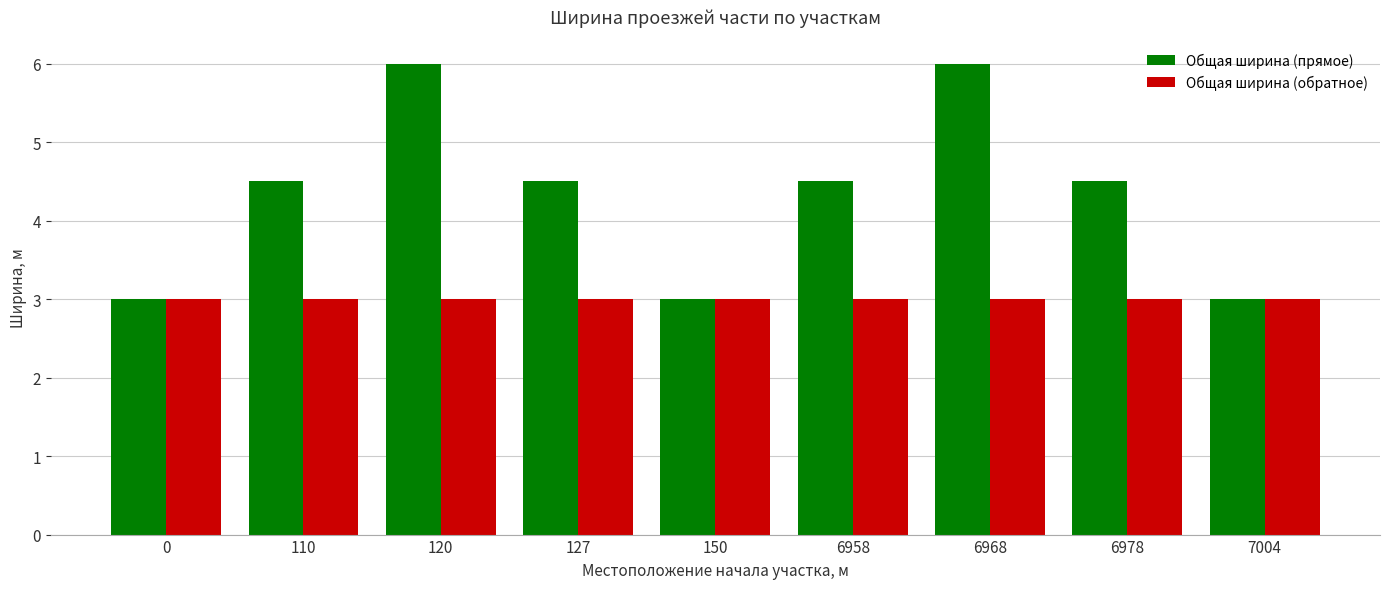

Rank the series at 6978 from lowest to highest value.

Общая ширина (обратное), Общая ширина (прямое)